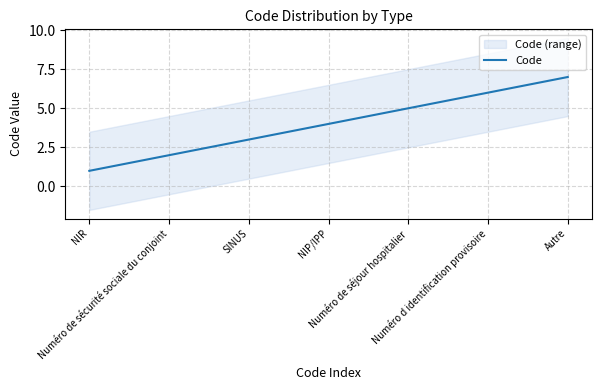

Which has a higher value, Autre or Numéro de séjour hospitalier?

Autre